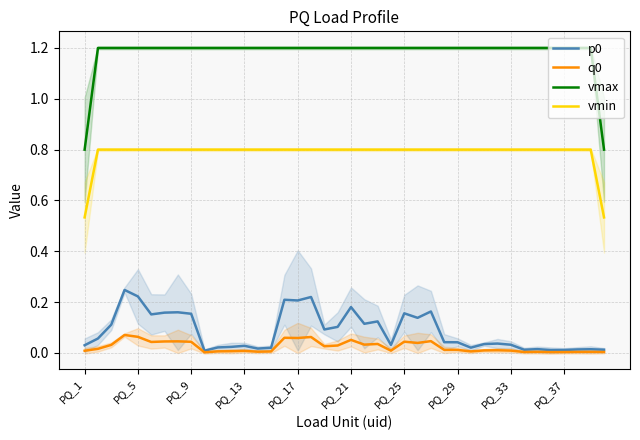

What is the total value across all series at 13?

2.0